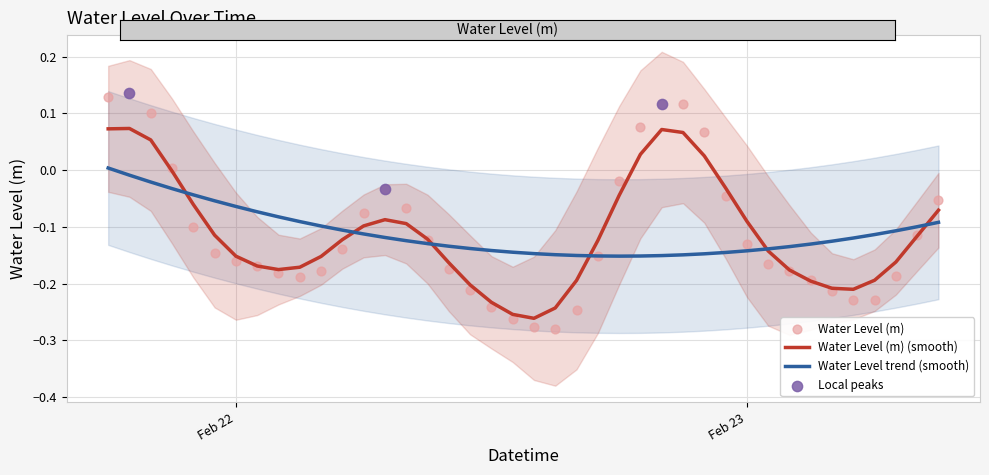

Which has a higher value, 2025-02-23 01:00:00 or 2025-02-21 22:00:00?

2025-02-21 22:00:00